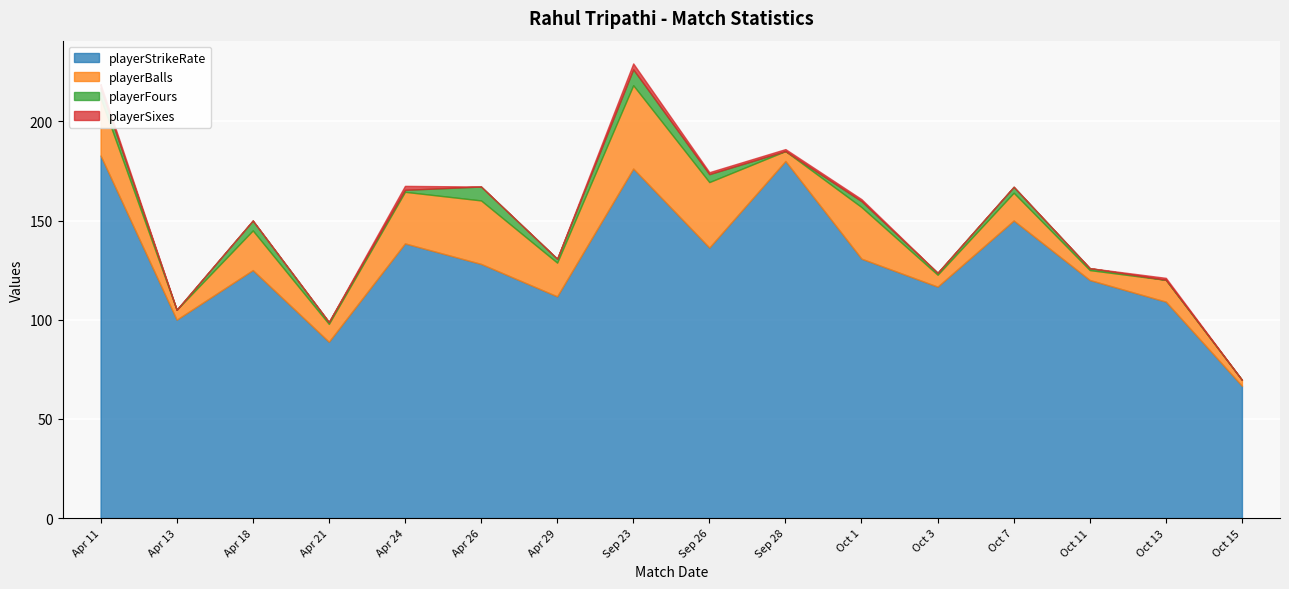

How many series are shown in this chart?

4